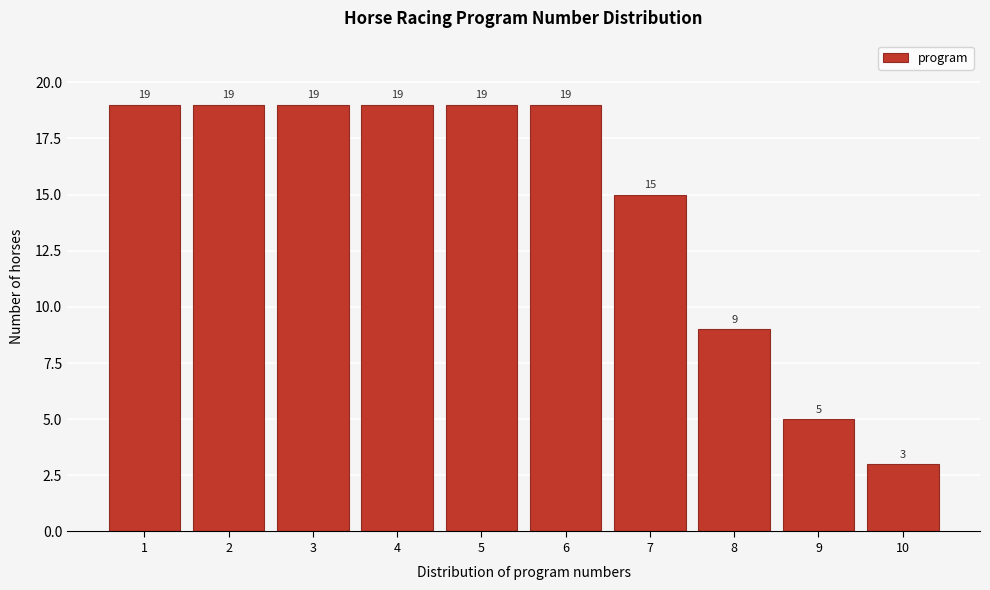

How tall is the bar that spans 0.5 to 1.5 on the x-axis?

19